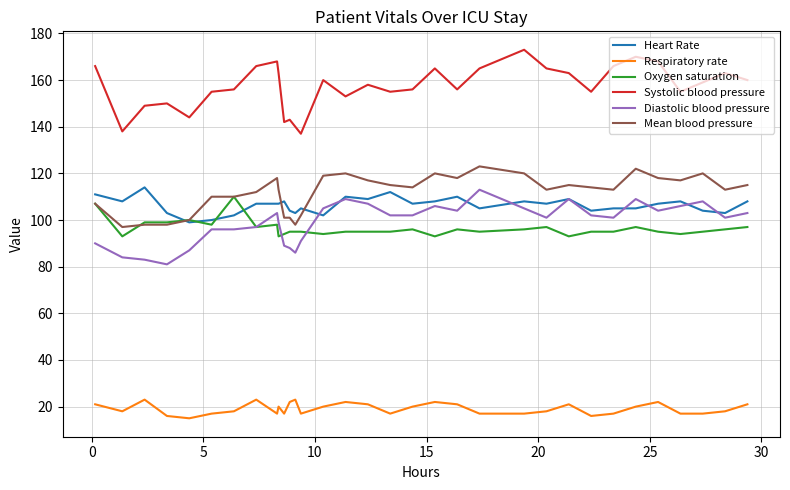

True or false: Diastolic blood pressure and Respiratory rate intersect in this chart.

False